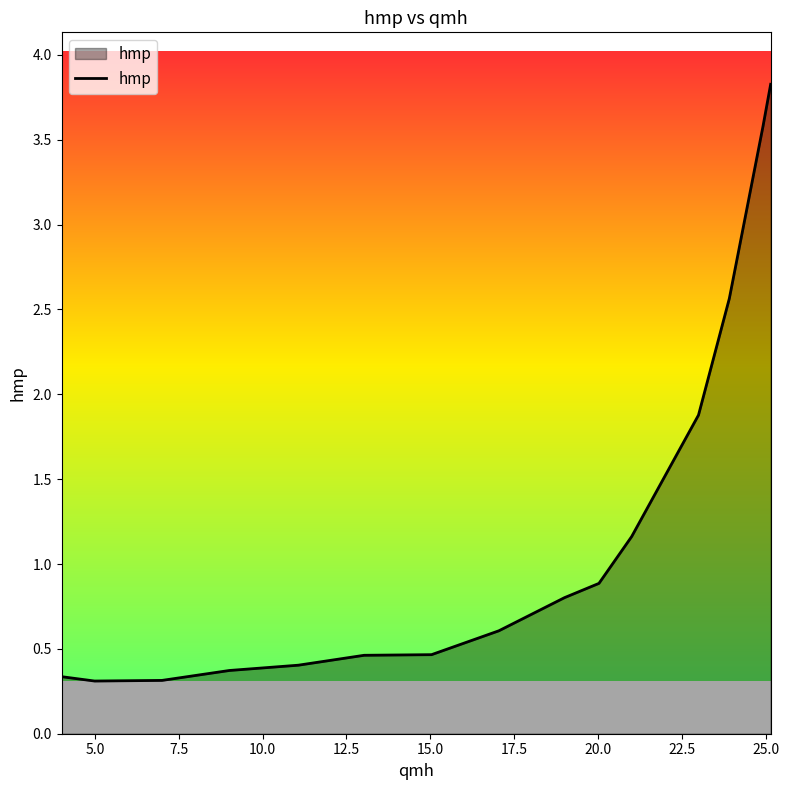

What is the minimum value shown in the chart?

0.3